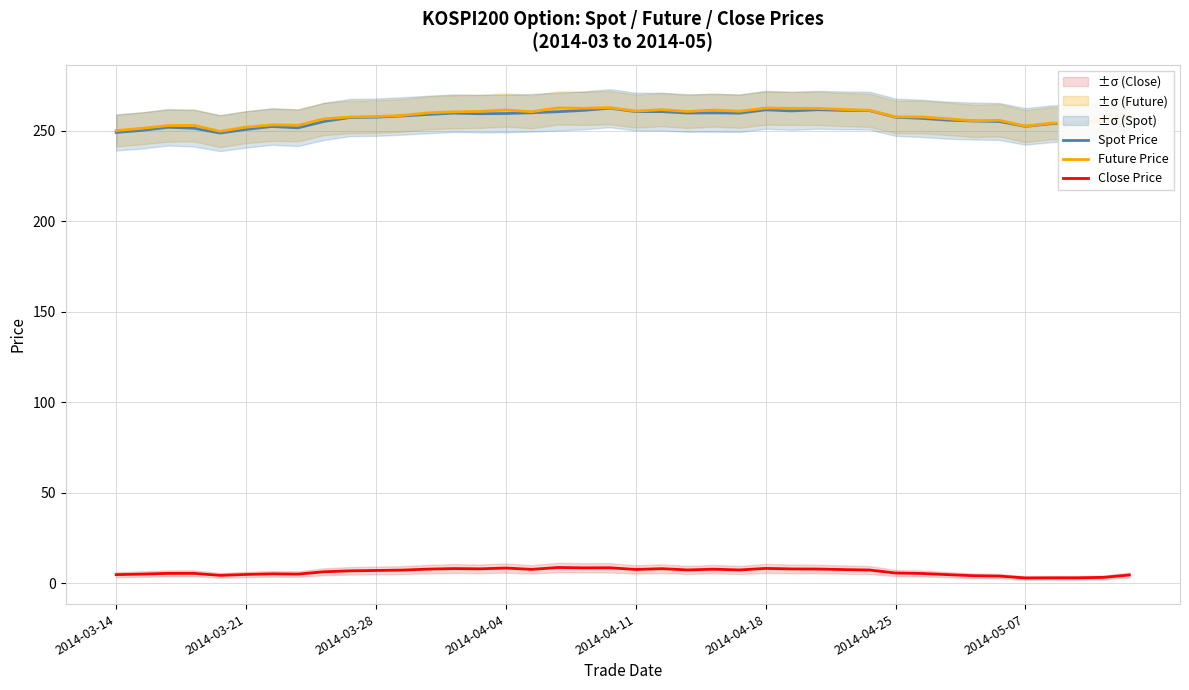

At which label does Close Price reach its peak?

17